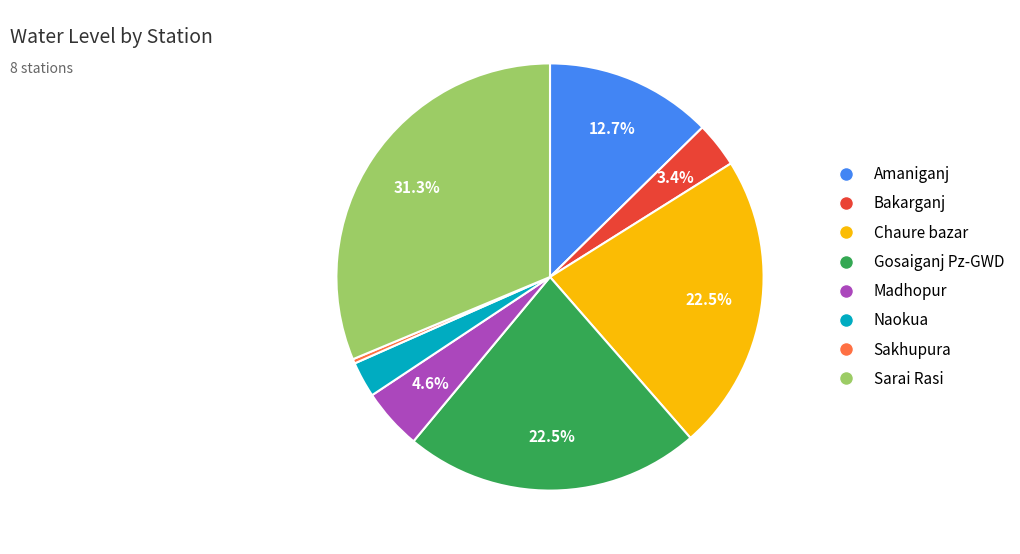

Count the number of slices in the pie.

8